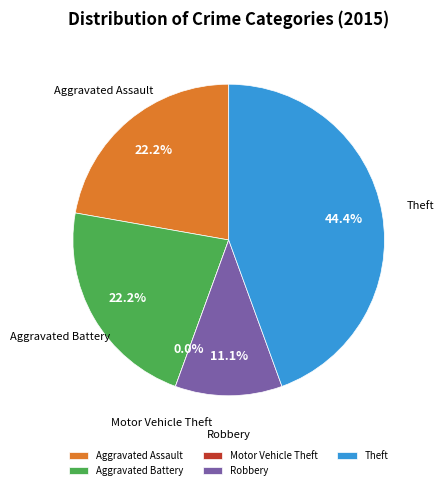

What percentage is the Aggravated Battery slice, to the nearest percent?

22%